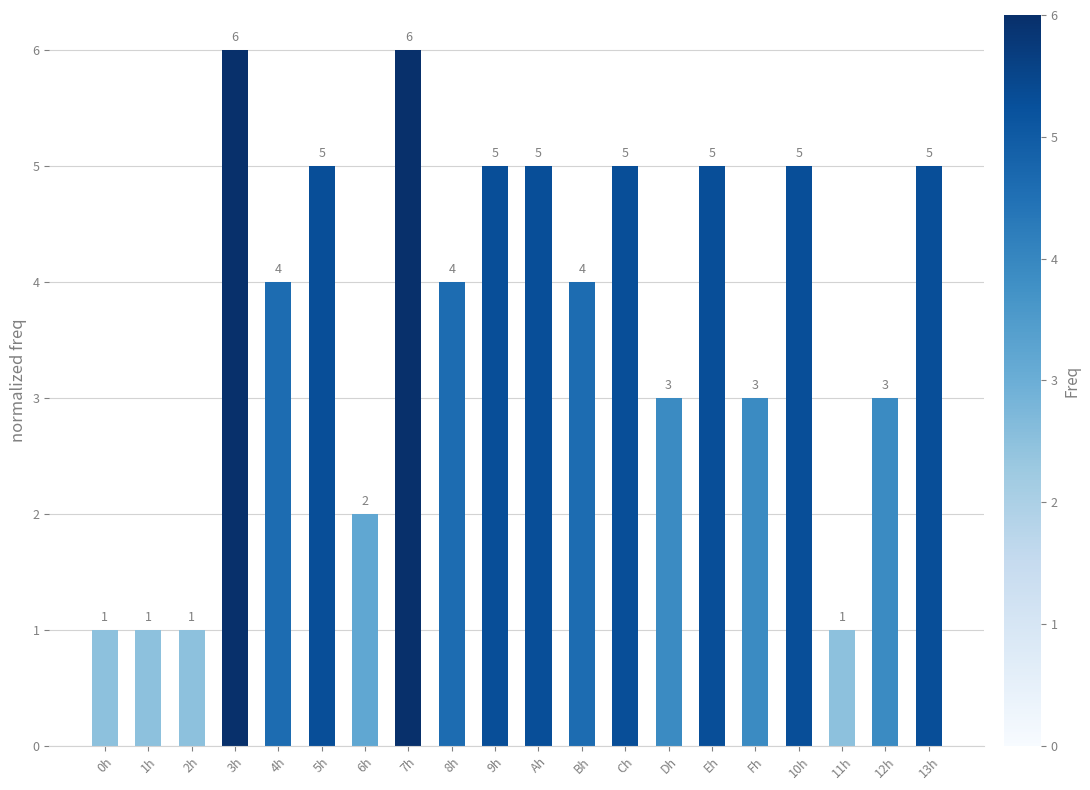

What is the greatest value displayed?

6